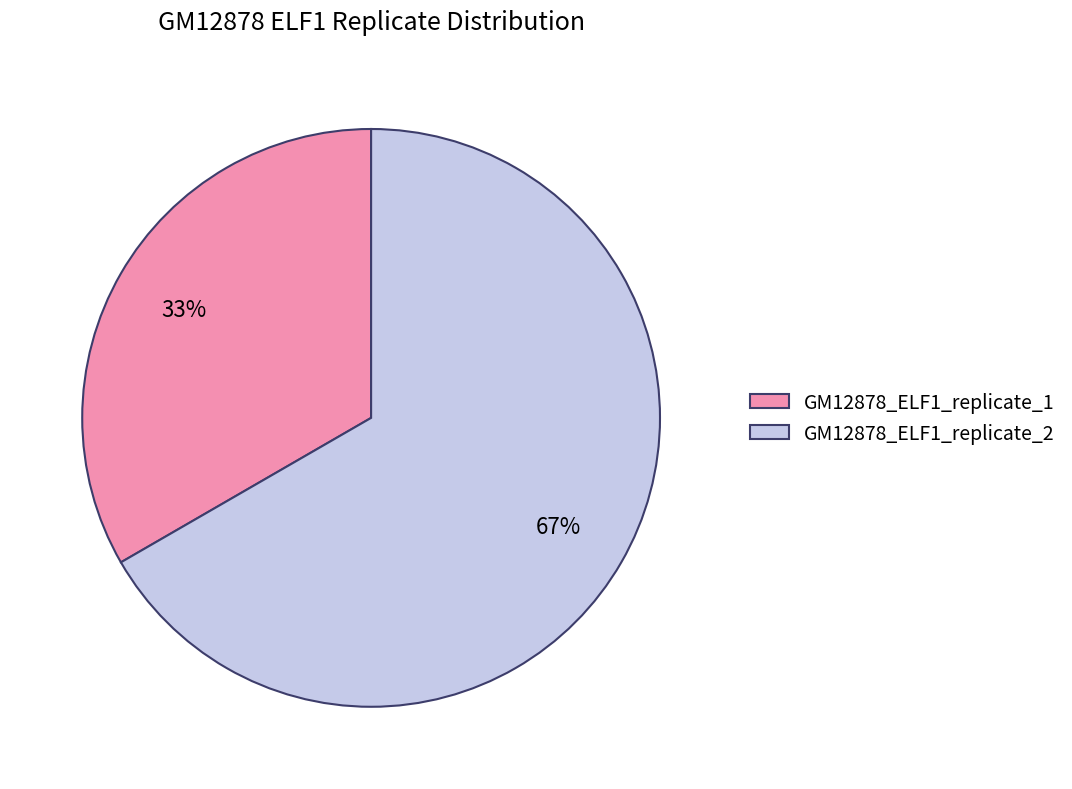

The GM12878_ELF1_replicate_2 slice represents 67% of the pie. True or false?

True